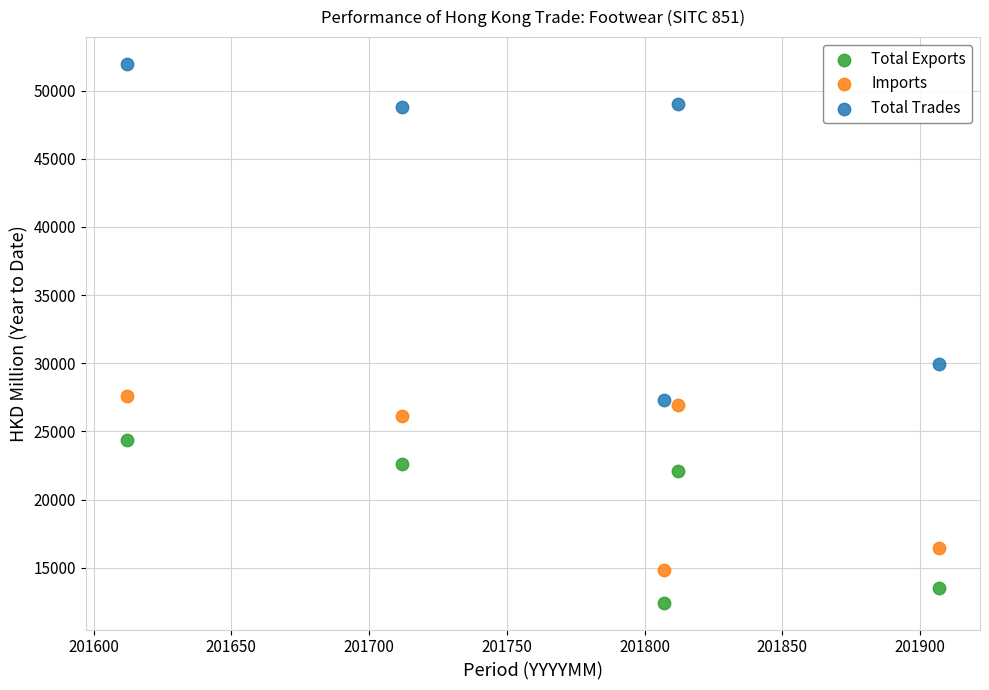

Which series reaches the minimum Y coordinate?

Total Exports